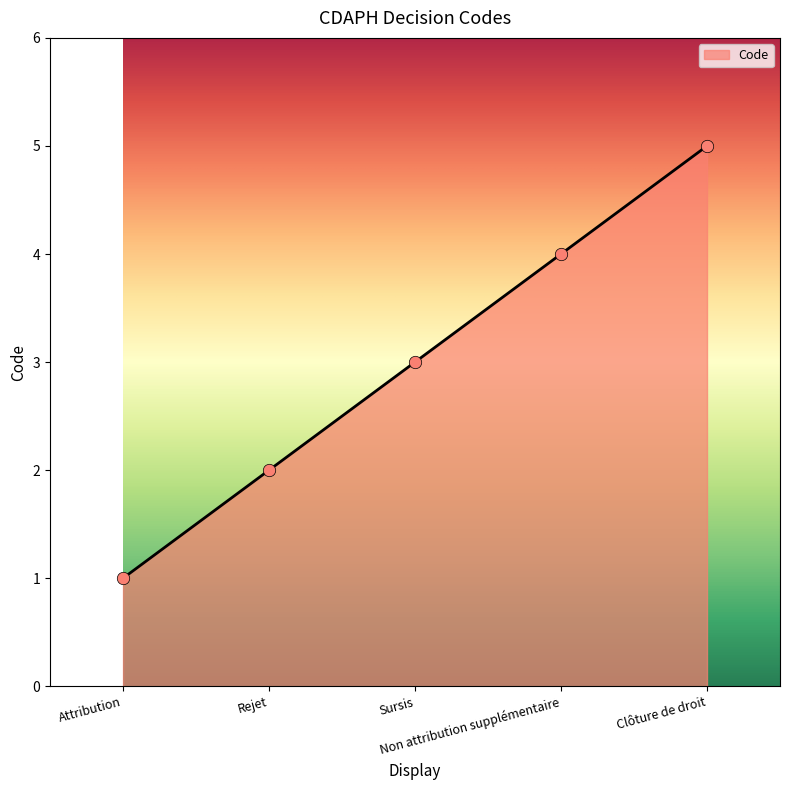

What is the change in value from Sursis to Non attribution supplémentaire?

+1